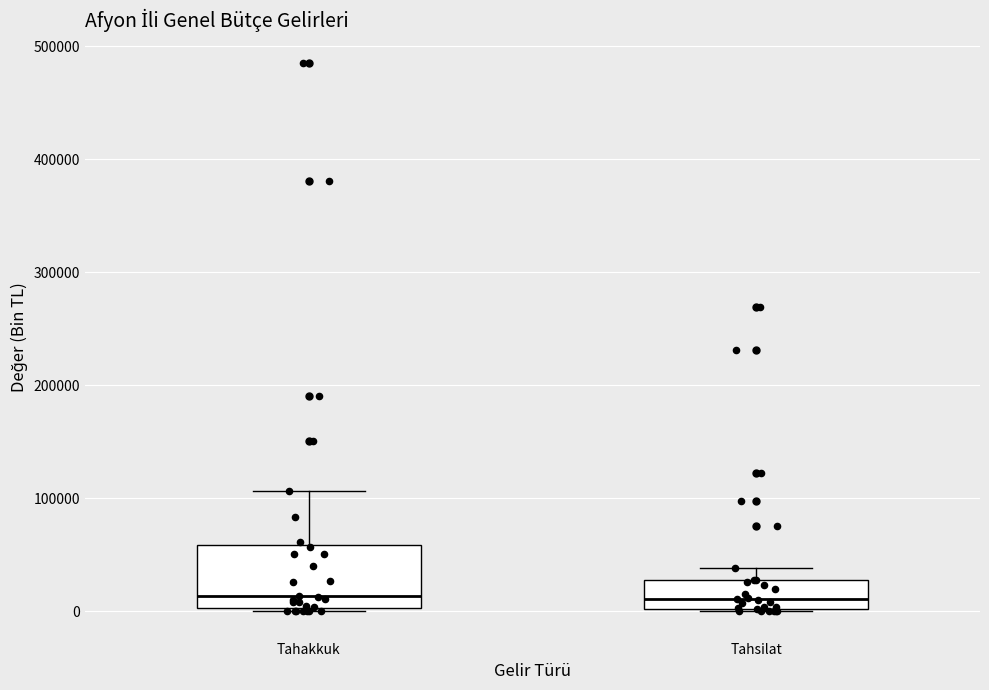

Reading left to right, transcribe this box plot: for each box, give where its median line is, the range the box spans, and where its two whiskers end, as read against the y-axis. The values are not printed on the chart, so give them approximately, as read against the axis.

Tahakkuk: median 10000, box 0 to 60000, whiskers 0 to 110000
Tahsilat: median 10000, box 0 to 30000, whiskers 0 to 40000